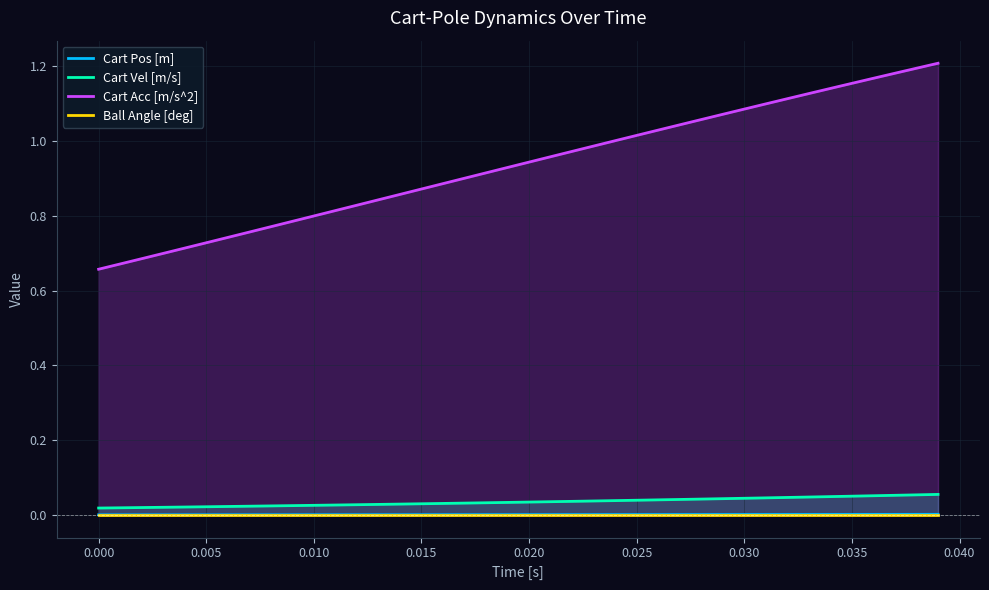

The Cart Acc [m/s^2] series shows 0.3 at 0.030. True or false?

False